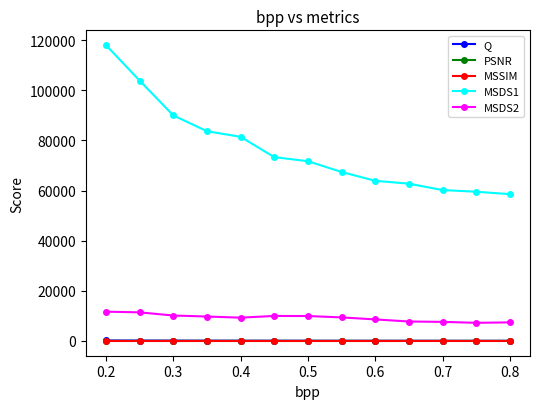

Which series has the largest range (max minus min)?

MSDS1